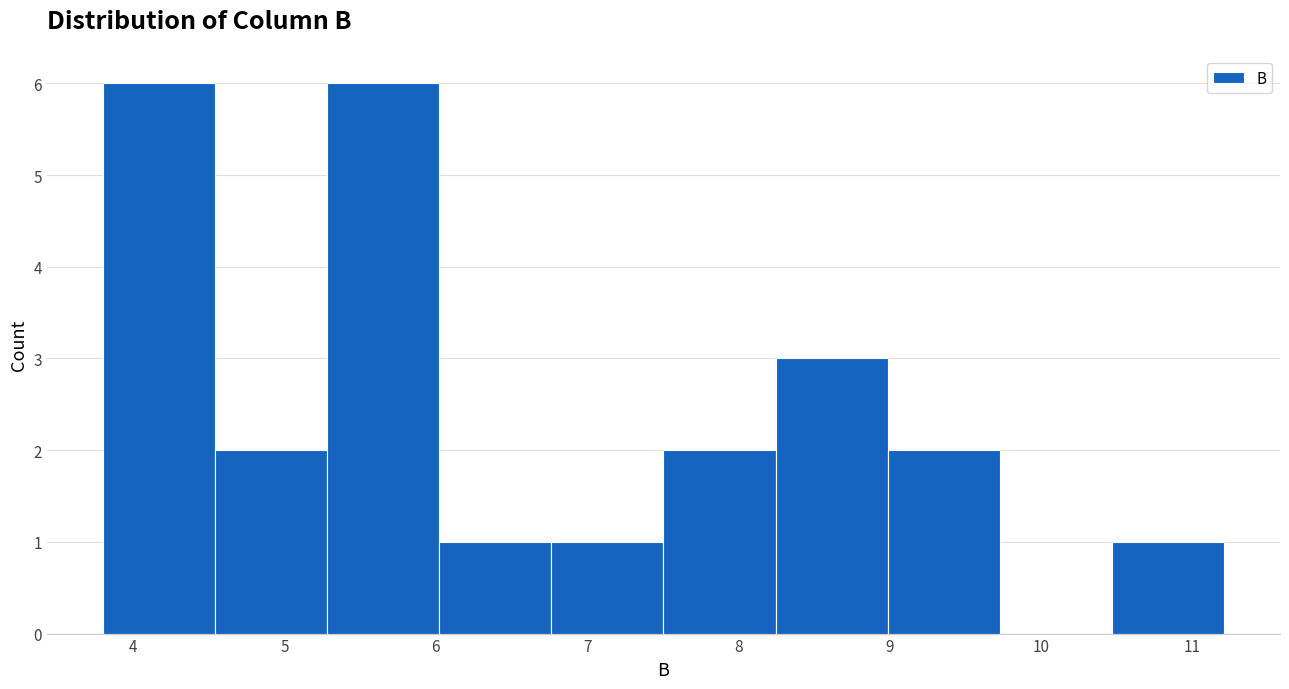

Reading left to right, list every bar in this chart as the range it spans on the x-axis followed by its height. Neither the bar edges nor the heights are printed on the chart, so give them approximately, as read against the axes.

3.8 to 4.5: 6
4.5 to 5.3: 2
5.3 to 6.0: 6
6.0 to 6.8: 1
6.8 to 7.5: 1
7.5 to 8.2: 2
8.2 to 9.0: 3
9.0 to 9.7: 2
9.7 to 10.5: 0
10.5 to 11.2: 1